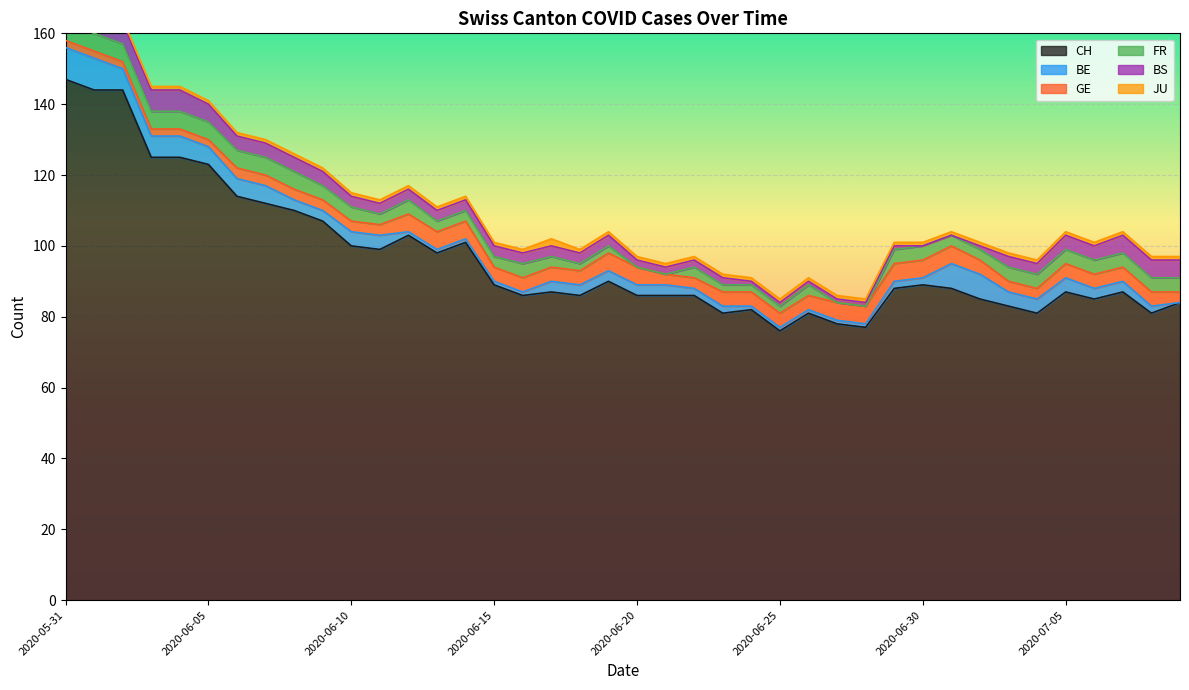

At which label does GE reach its minimum?

2020-05-31